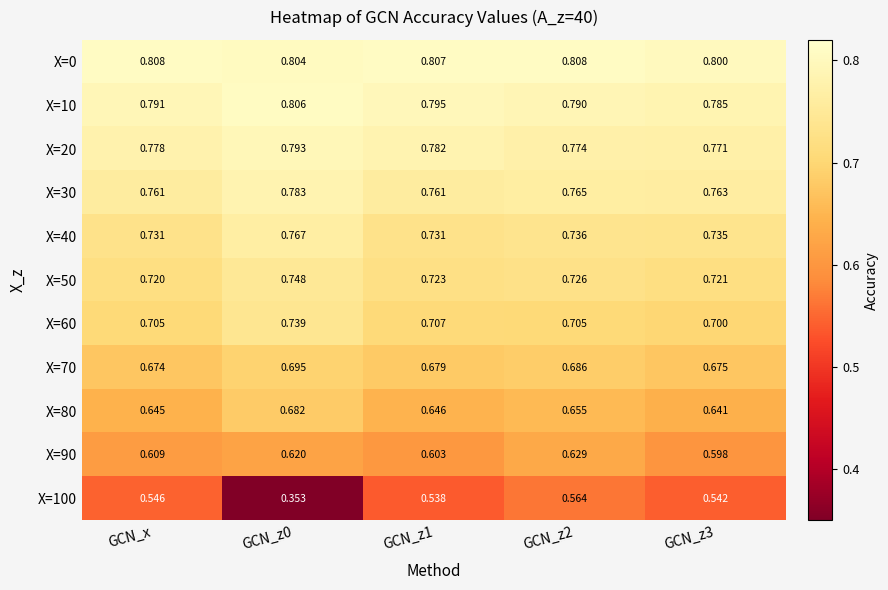

What is the total value across all series at GCN_x?

7.8